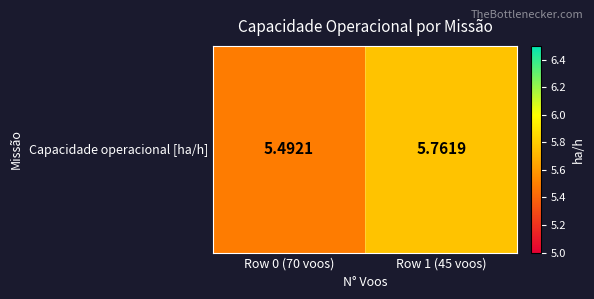

Rank the categories by value from highest to lowest.

Row 1 (45 voos), Row 0 (70 voos)